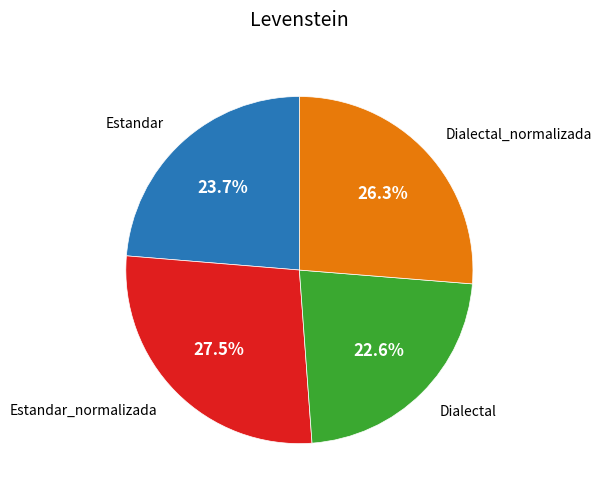

What percentage is the Dialectal_normalizada slice, to the nearest percent?

26%